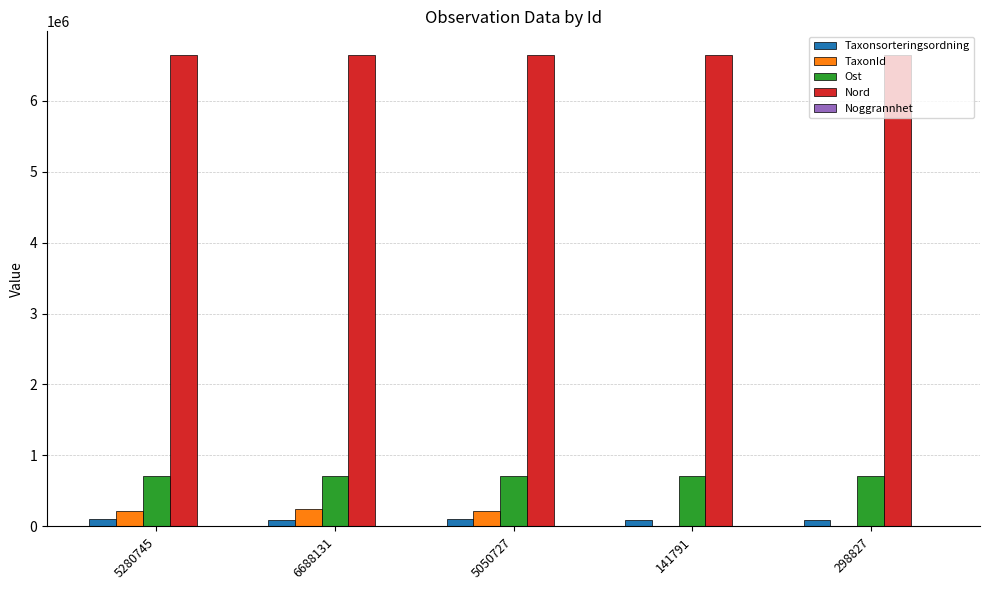

What is the sum of all Taxonsorteringsordning values?

460532